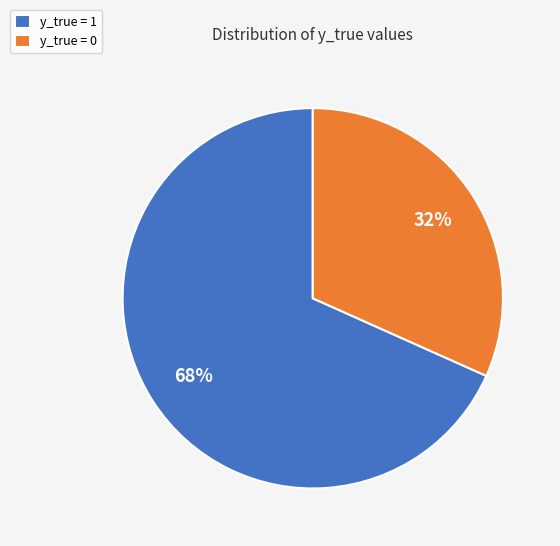

Which slice is the smallest?

y_true = 0